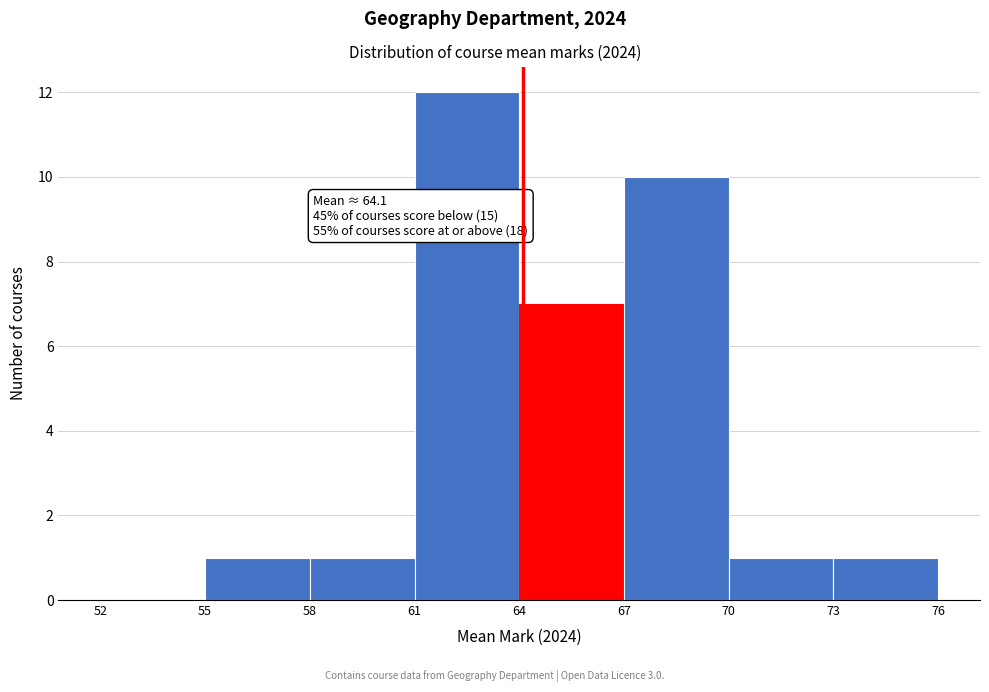

Over which range of the x-axis is the bar tallest?

61 to 64